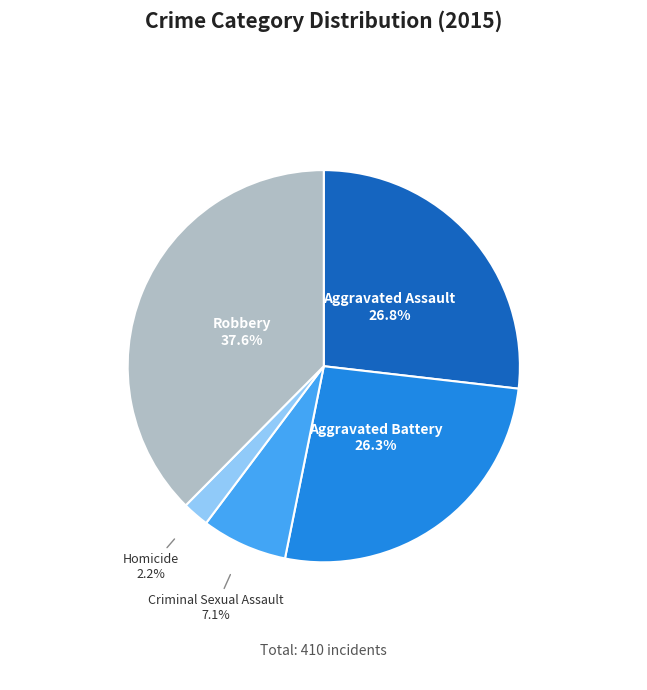

Is there any slice that represents more than half of the pie?

No